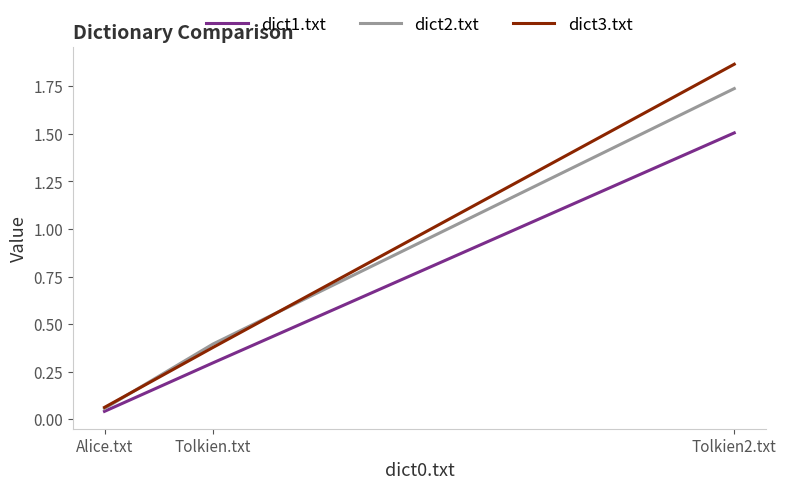

The dict2.txt series shows 0.4 at Tolkien.txt. True or false?

True